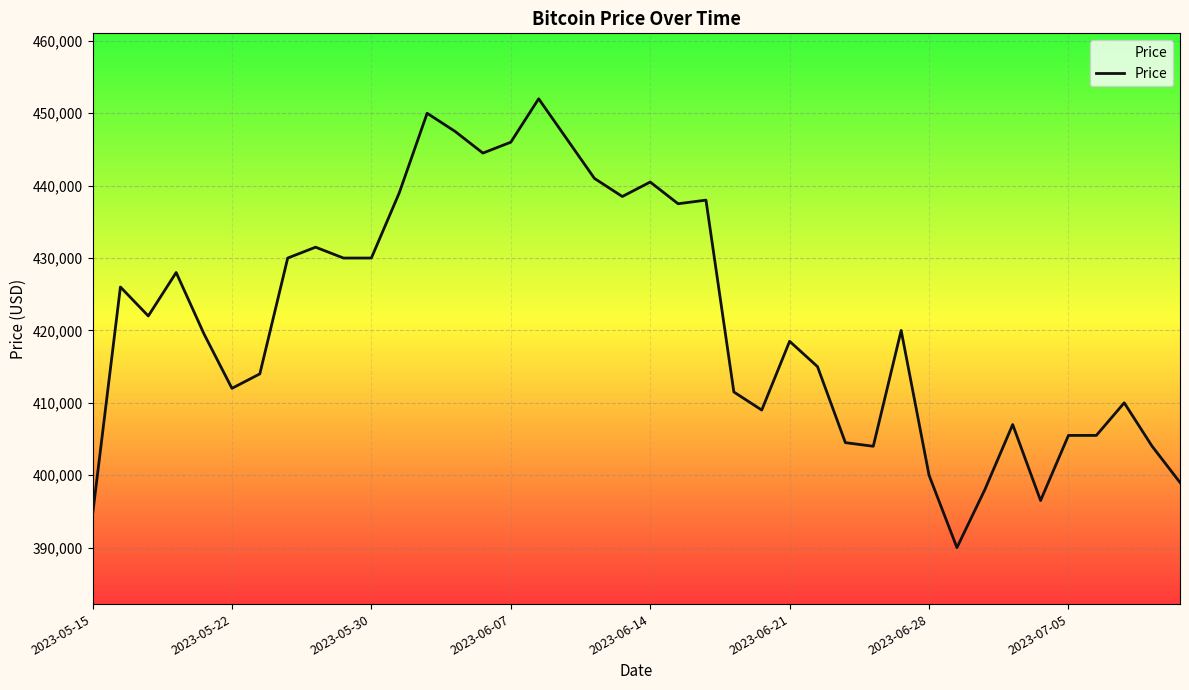

How many series are shown in this chart?

1